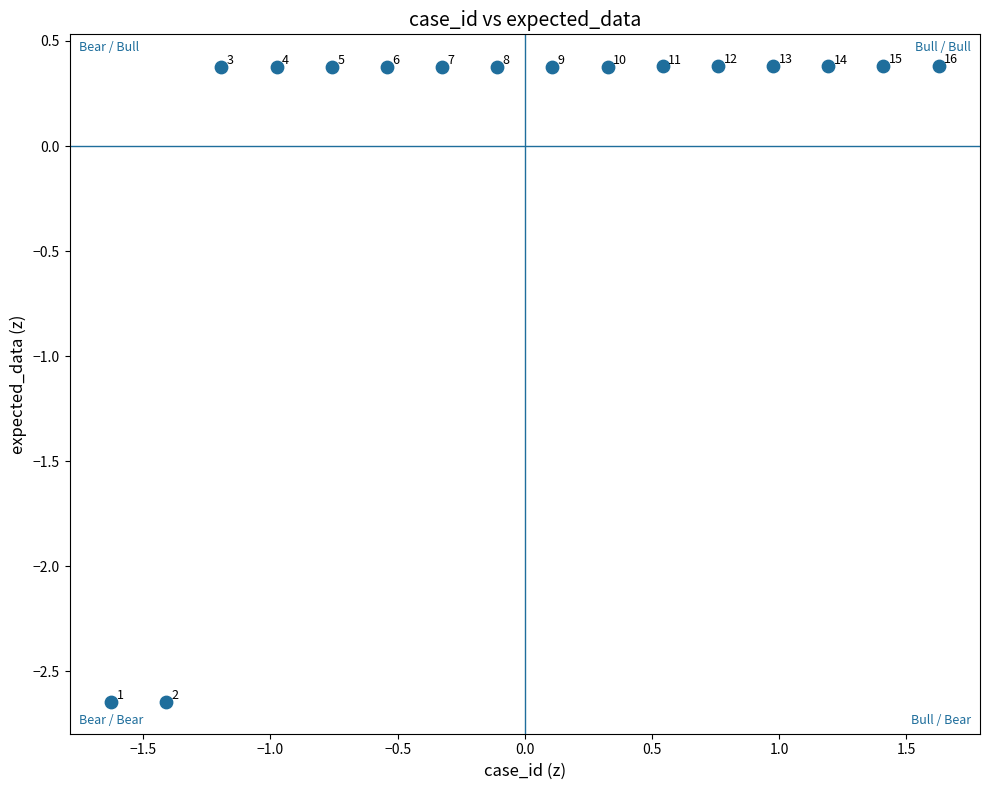

What is the range of Y values (max minus min)?

3.0